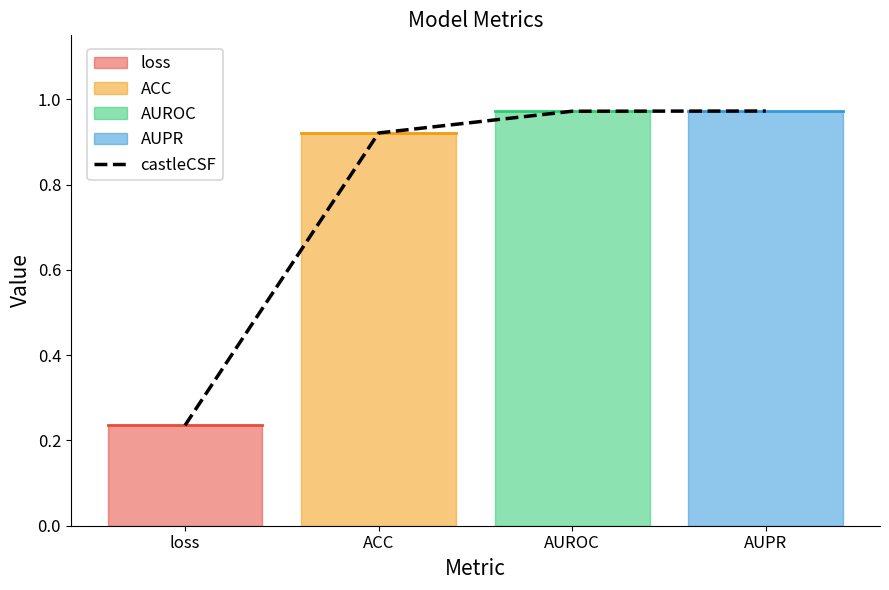

Which category has the lowest value across all series?

loss